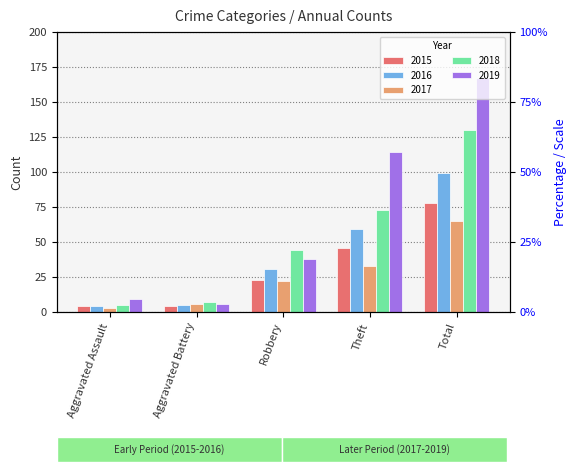

The value of 2019 at Aggravated Battery is 6. True or false?

True